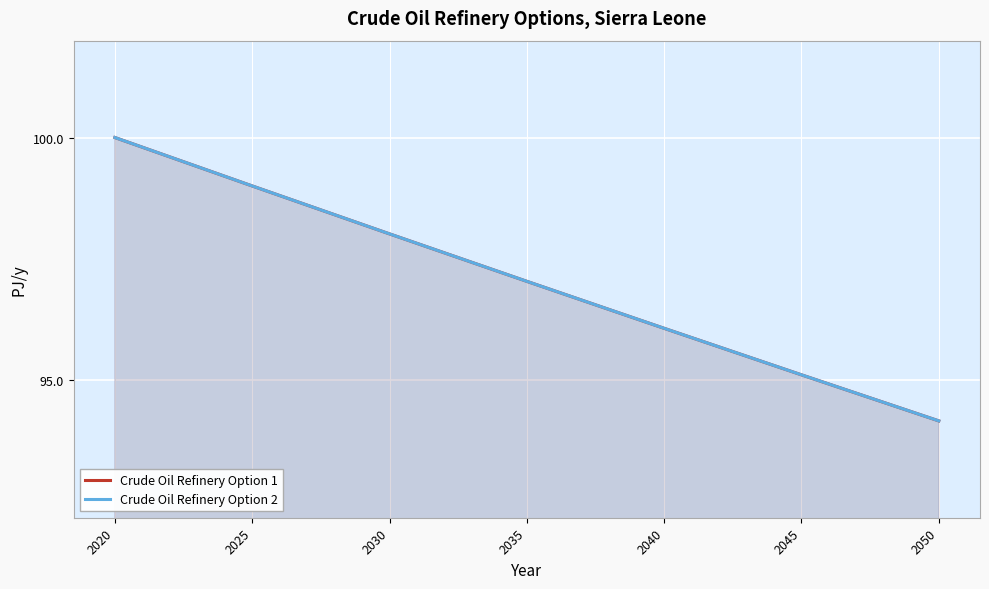

Count the number of data series in this chart.

2